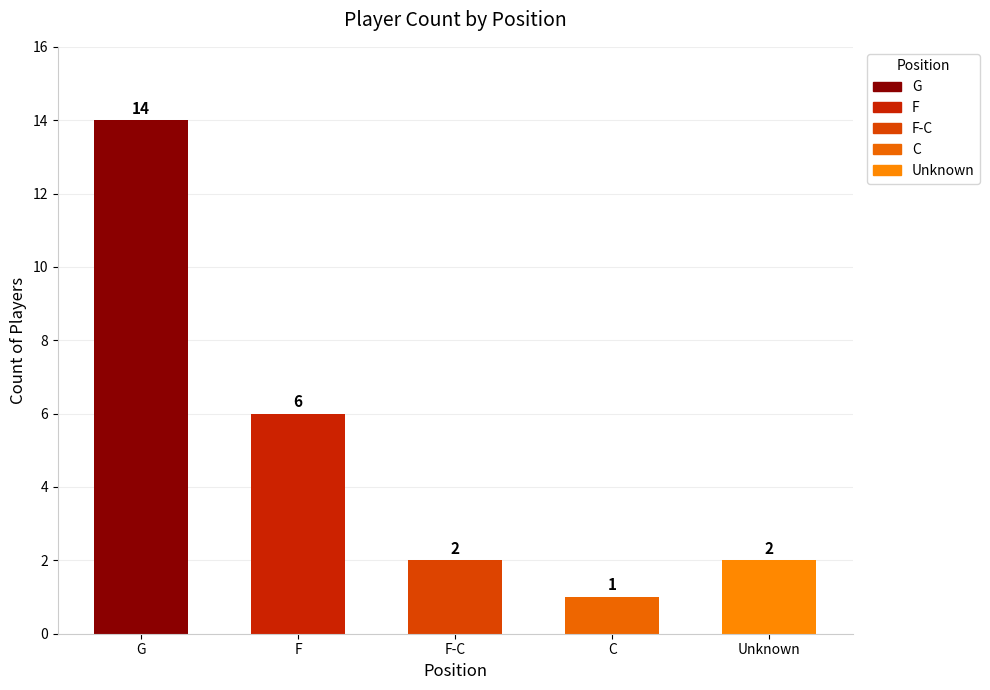

Reading left to right, extract all data points from this chart.

G=14	F=6	F-C=2	C=1	Unknown=2